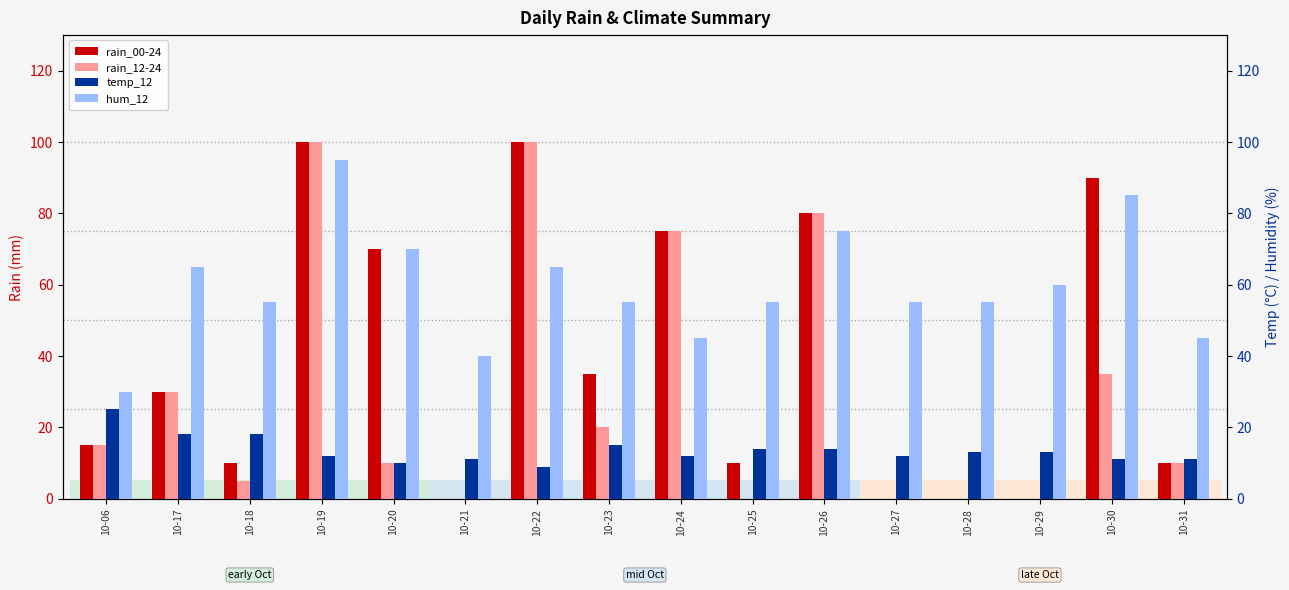

What is the difference between the temp_12 values at 10-21 and 10-24?

1